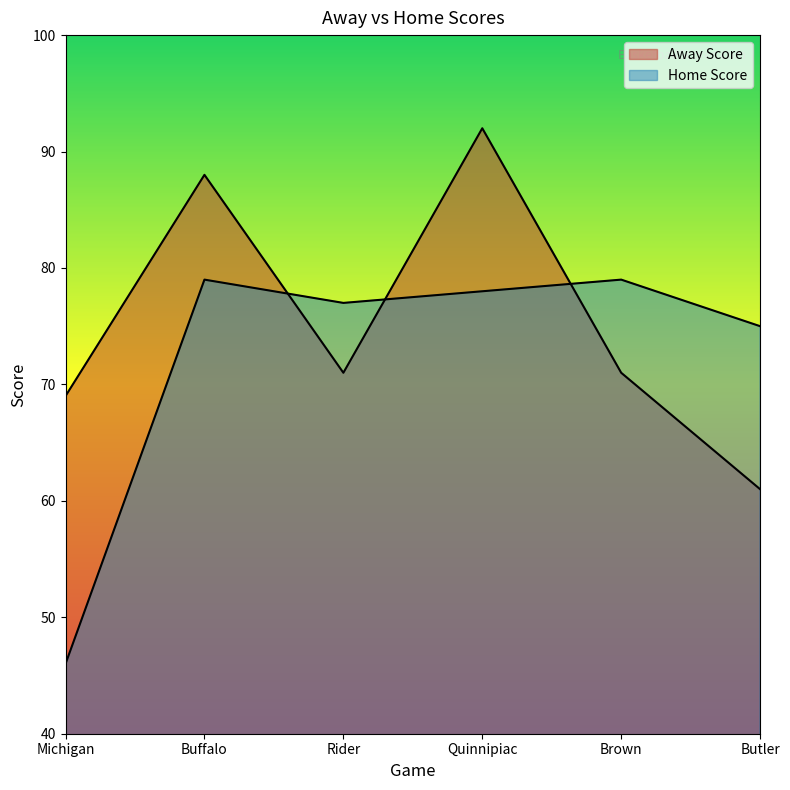

List the series in order of their overall mean, lowest first.

Home Score, Away Score